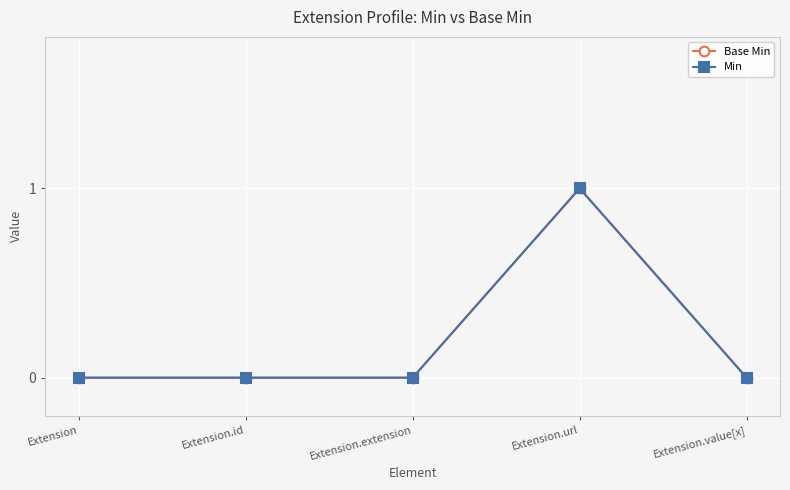

What is the sum of the Min values at Extension.url and Extension.value[x]?

1